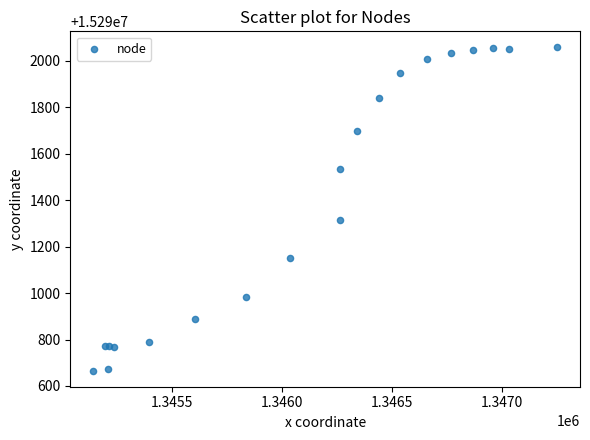

What Y value in the scatter plot is closest to 15291361?

15291313.7